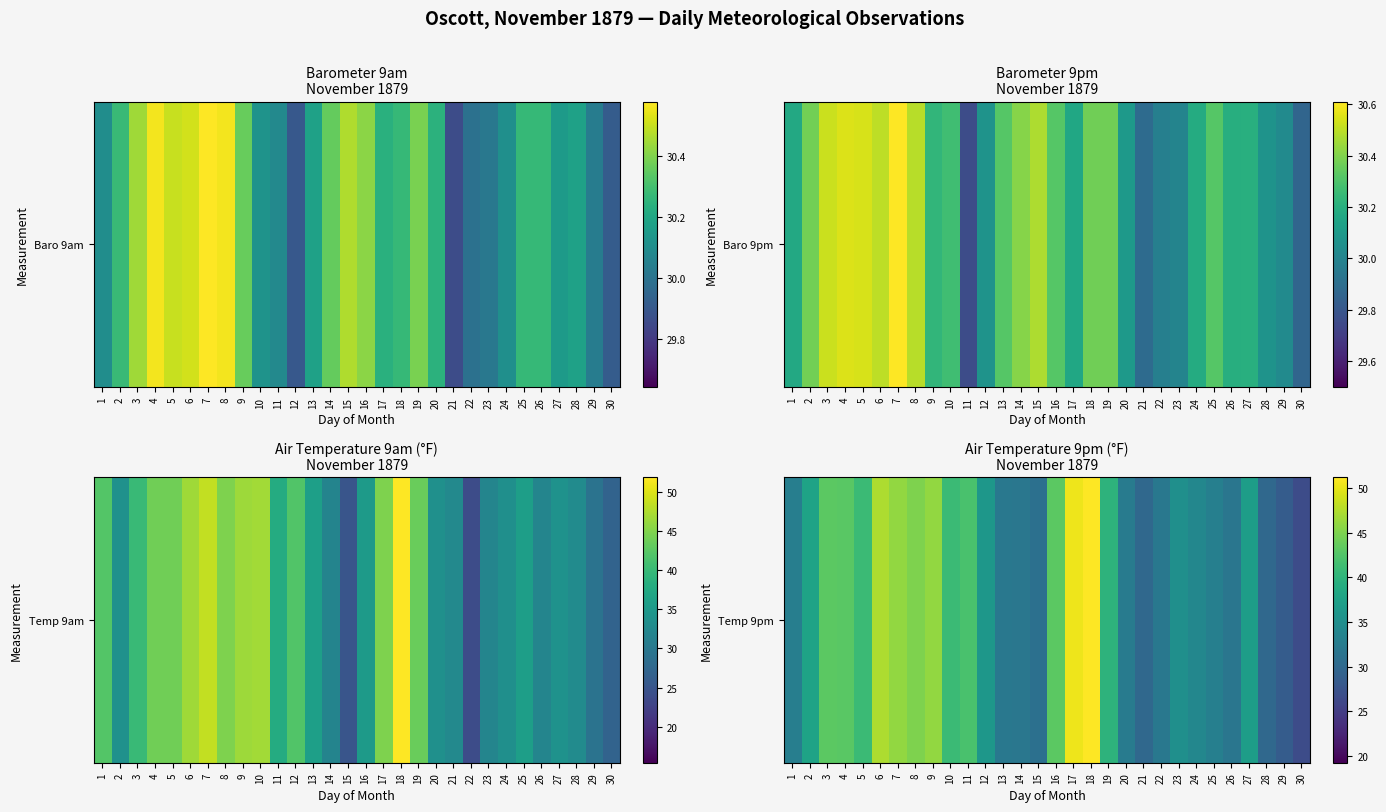

Reading right to left, what are all the values shown in this chart?

30=26.6	29=28.5	28=30.0	27=37.0	26=31.8	25=33.0	24=34.0	23=35.2	22=32.0	21=30.0	20=32.5	19=39.9	18=51.2	17=50.4	16=43.1	15=31.0	14=31.9	13=32.0	12=36.1	11=42.0	10=41.0	9=46.0	8=45.0	7=46.0	6=47.3	5=41.0	4=43.0	3=43.2	2=37.8	1=32.9